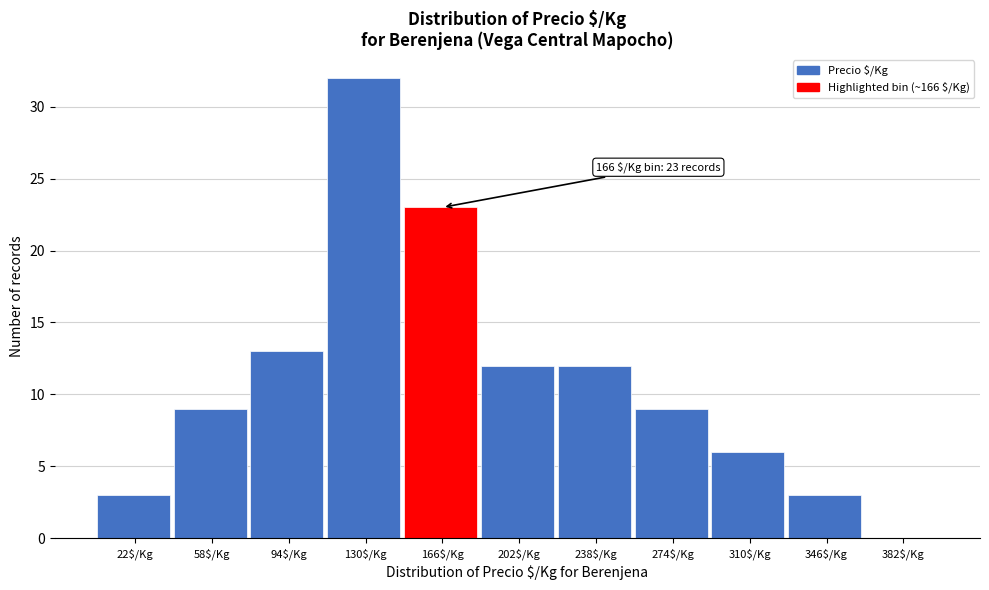

What value does the data have at 274$/Kg?

9